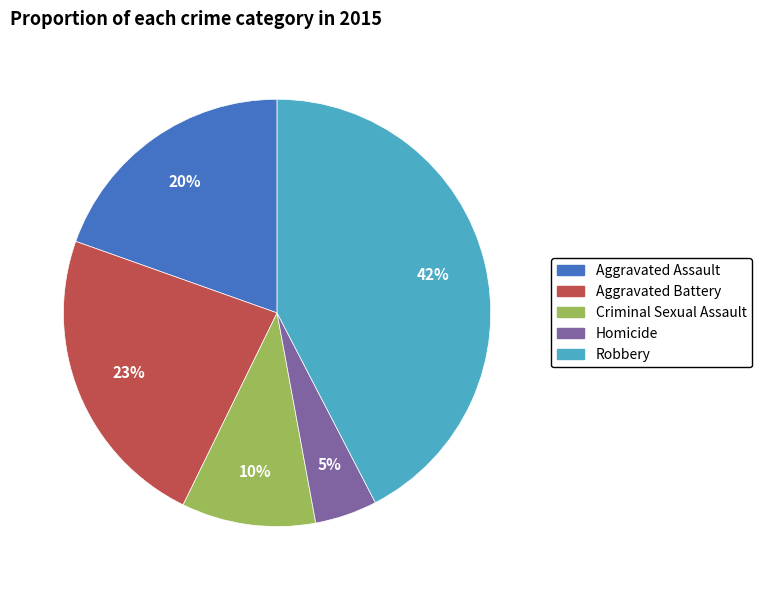

What percentage is the Robbery slice, to the nearest percent?

42%